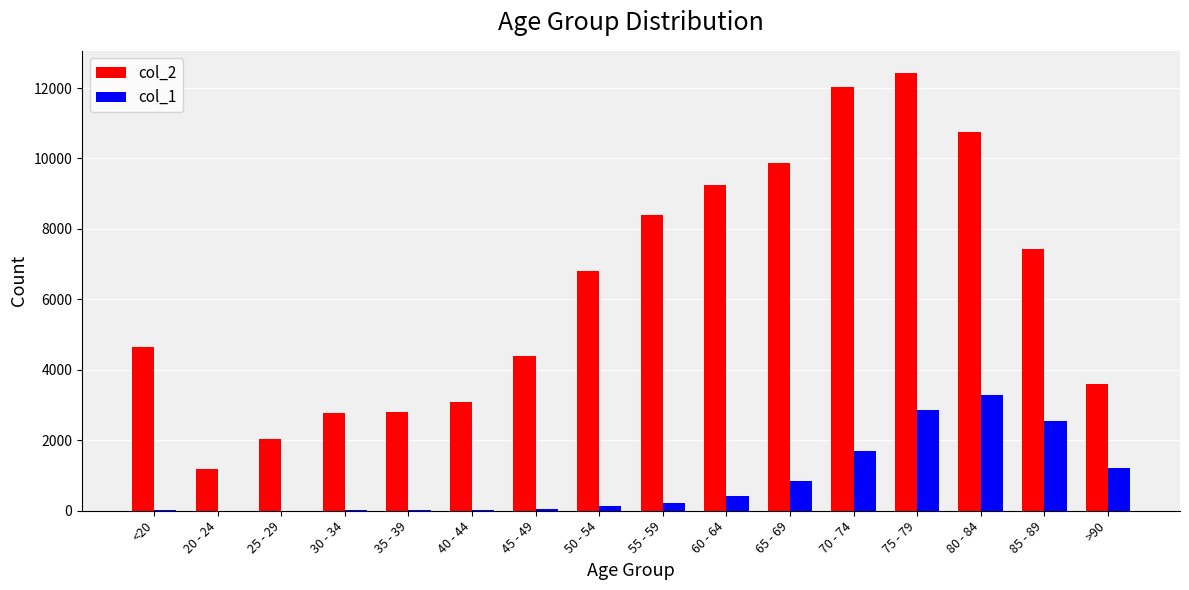

What is the difference between the col_1 values at 70 - 74 and 35 - 39?

1672